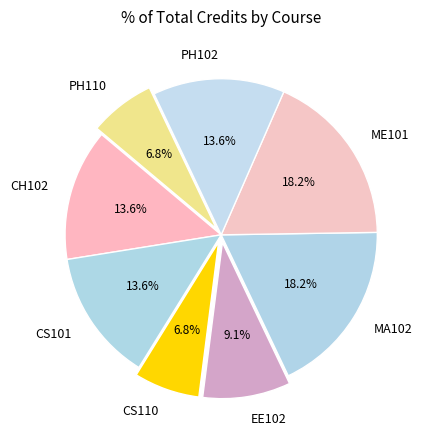

What is the total percentage of CS101 and ME101?

31.8%